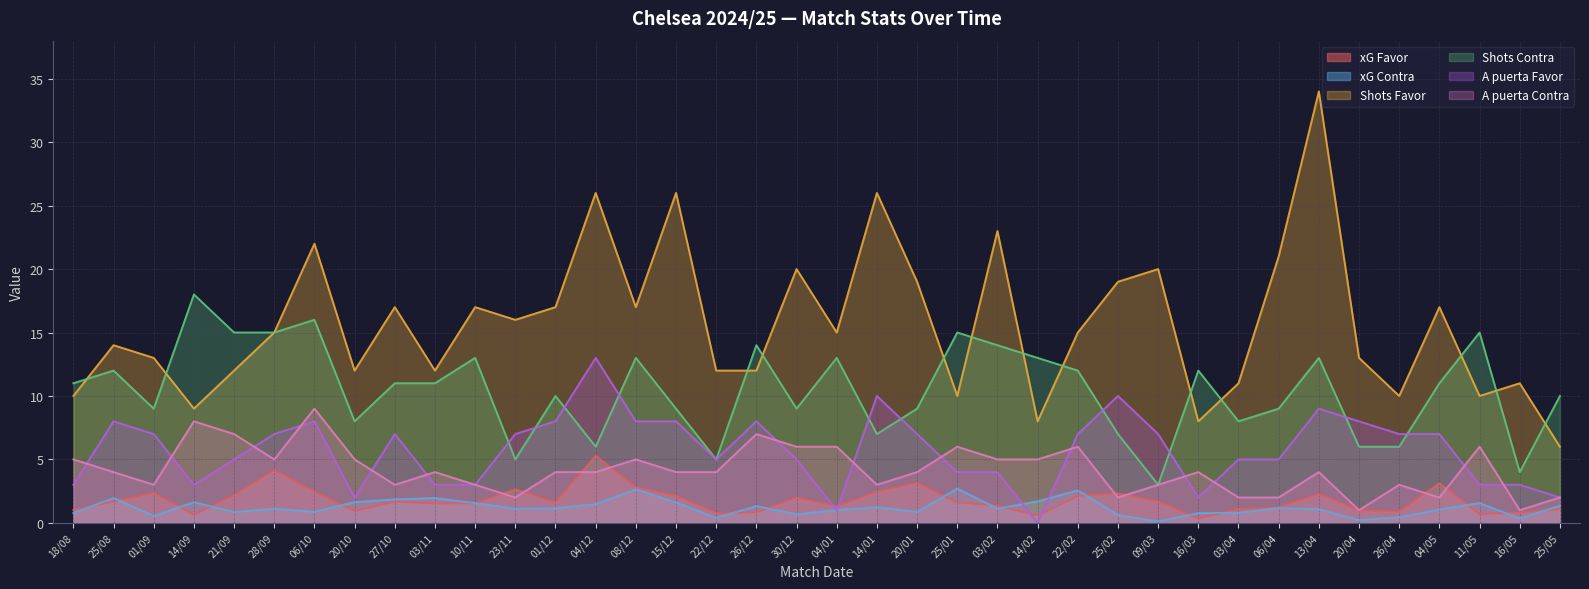

True or false: xG Contra and Shots Favor cross at least once.

False